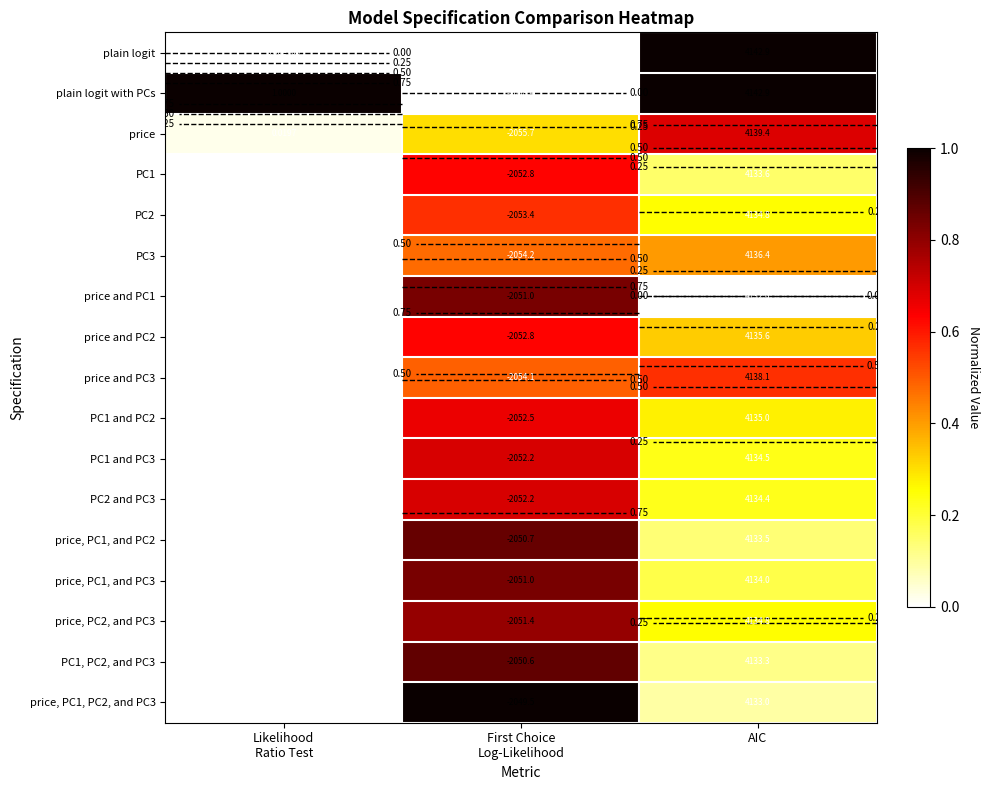

The value of price, PC1, and PC2 at Likelihood Ratio Test is 0.0. True or false?

False